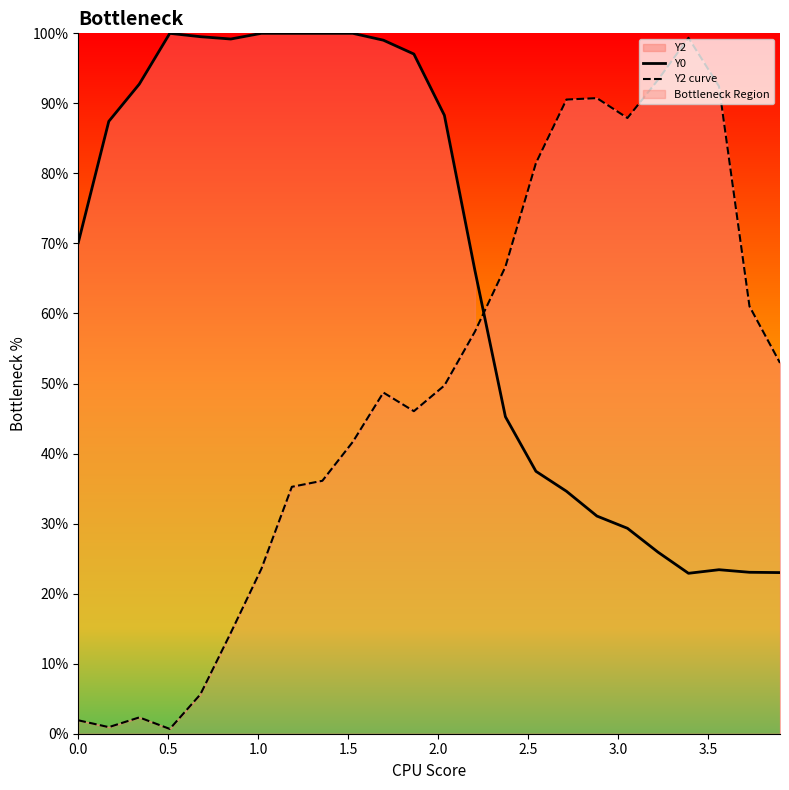

Rank the series by their average value, from highest to lowest.

Y0, Y2 curve